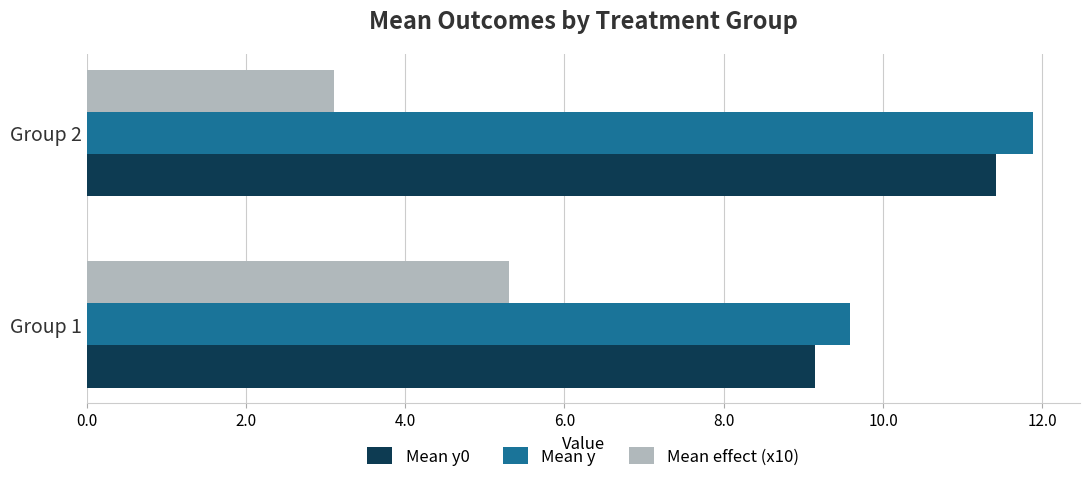

What is the spread (max minus min) of values at Group 1?

4.3